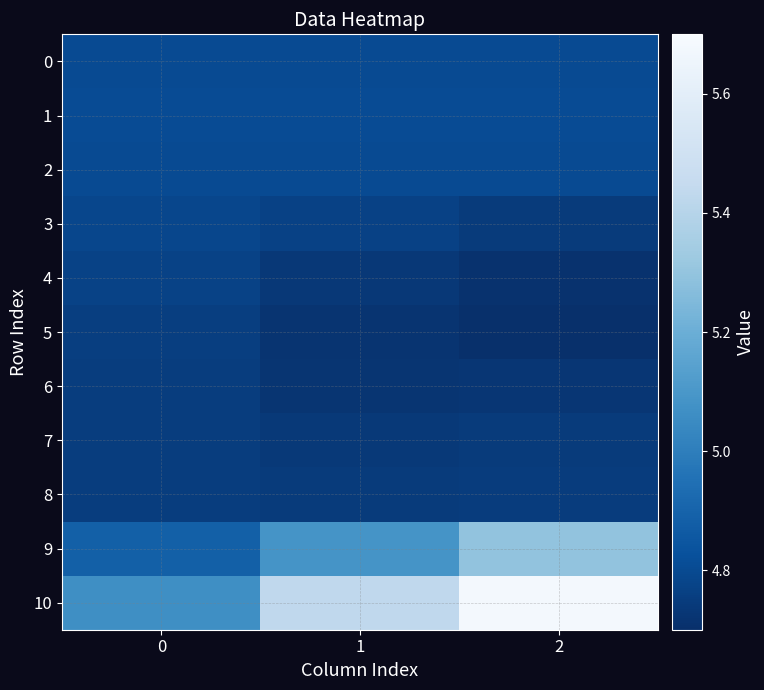

At 1, list the series in order from largest to smallest.

10, 9, 1, 0, 2, 3, 8, 7, 4, 6, 5